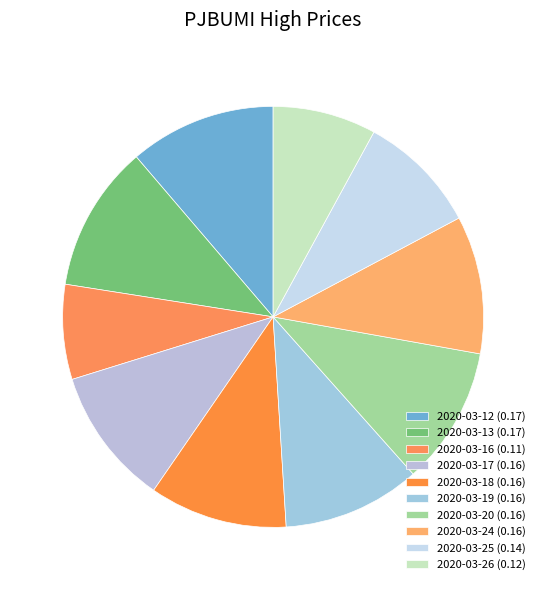

To the nearest percent, what percentage of the pie is 2020-03-24?

11%